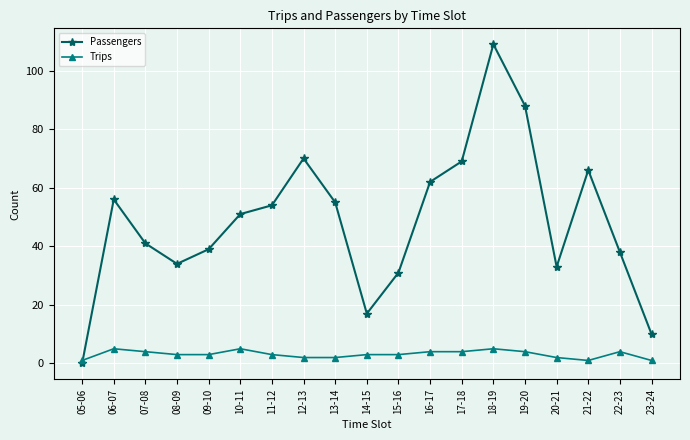

Between 07-08 and 22-23, which series saw the biggest shift?

Passengers